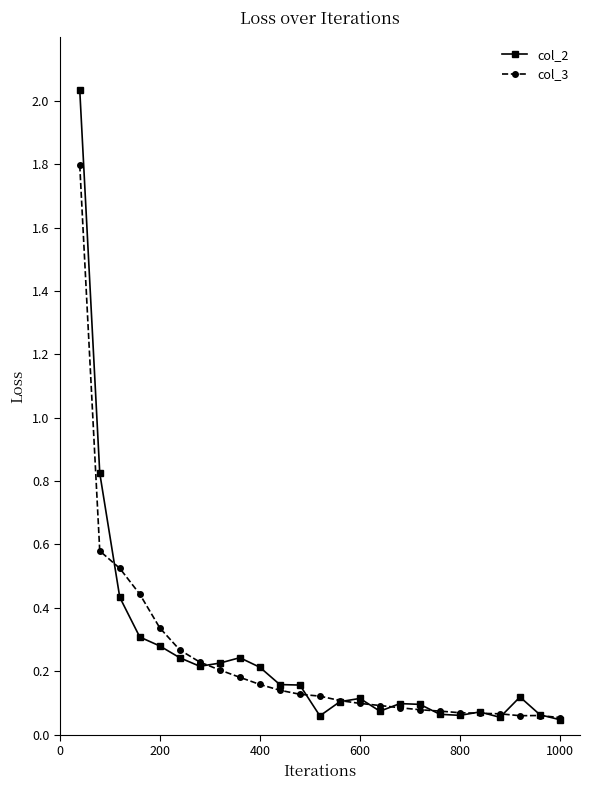

Rank the series by their maximum value, from lowest to highest.

col_3, col_2